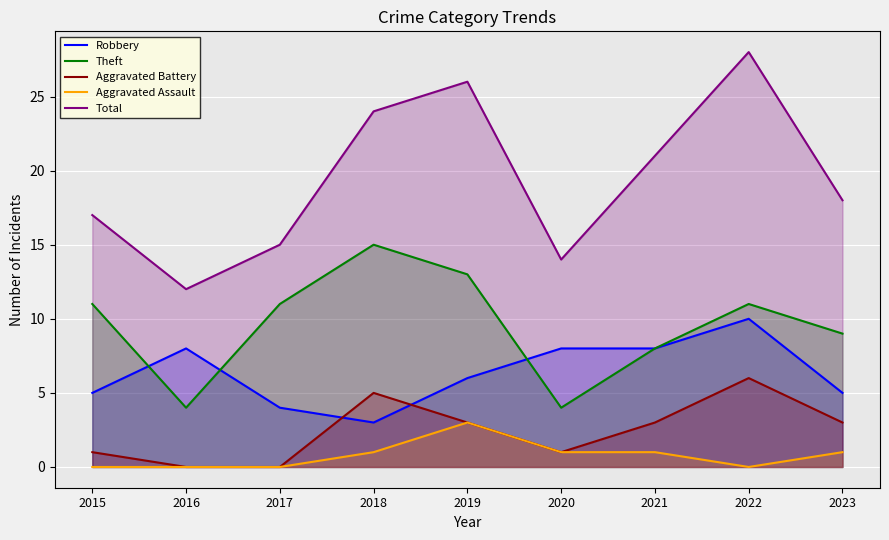

List the labels in order of Aggravated Battery value, largest first.

2022, 2018, 2019, 2021, 2023, 2015, 2020, 2016, 2017